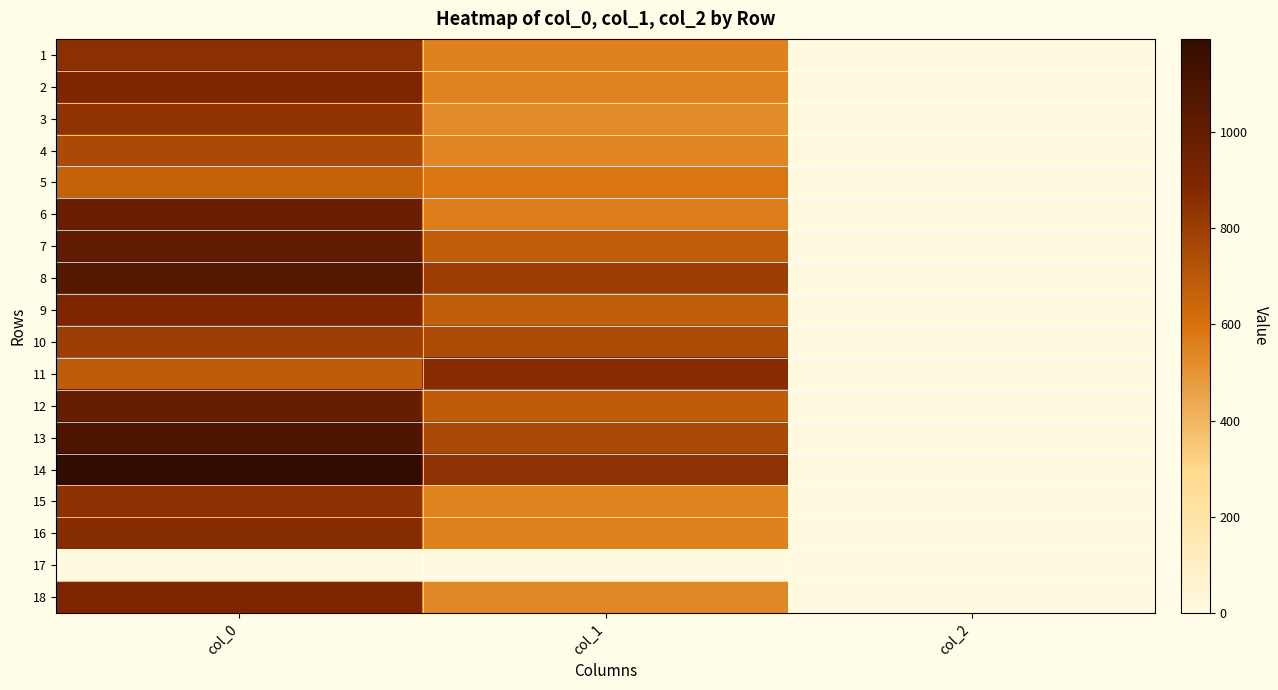

What is the total value across all series at col_0?

15320.0